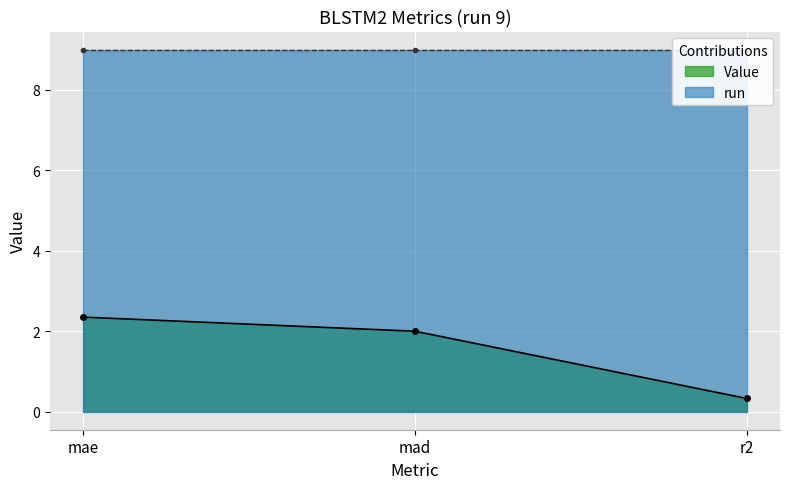

What is the change in value from mae to mad?

-0.4